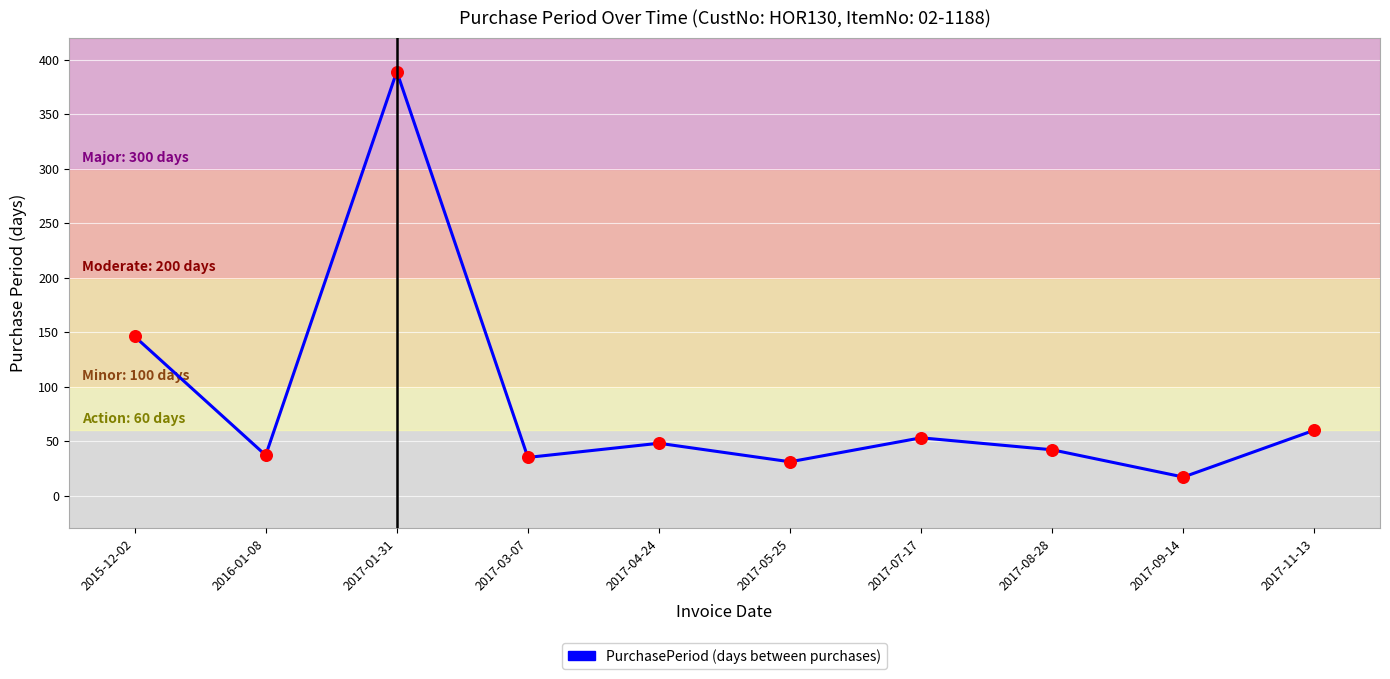

What is the change in value from 2017-04-24 to 2017-11-13?

+12